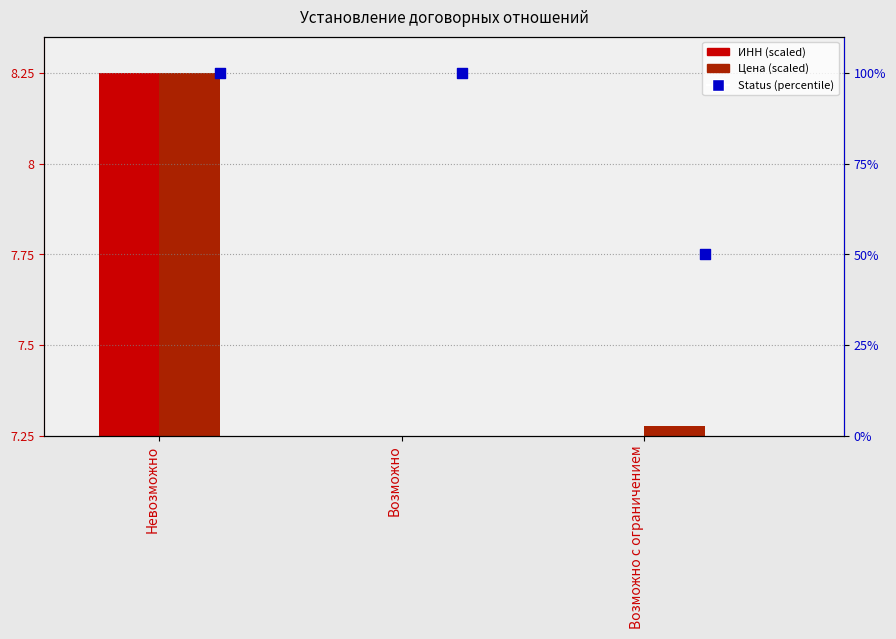

At how many categories does at least one series exceed 68?

2